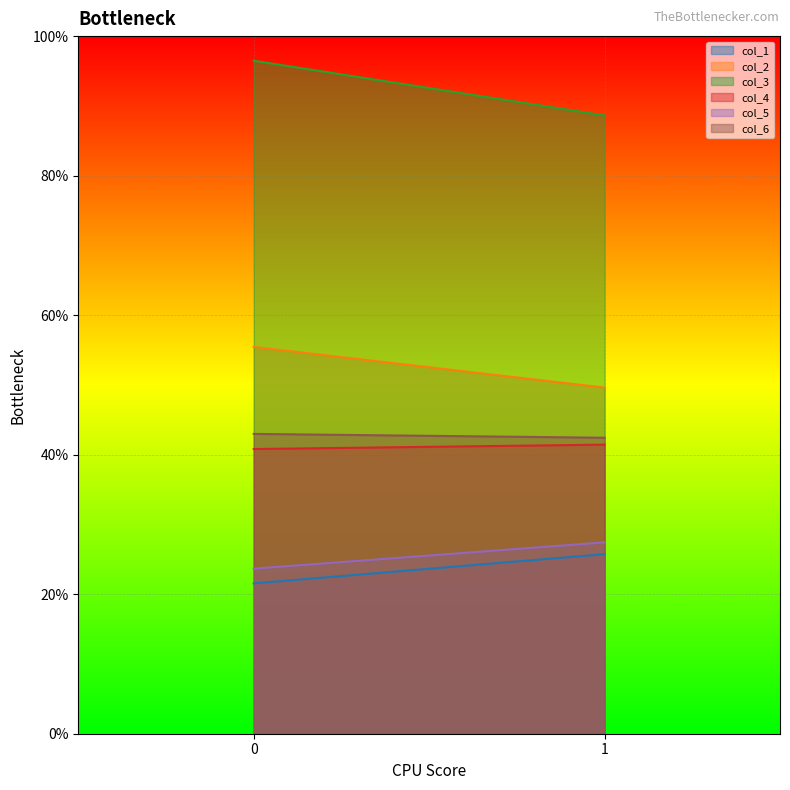

How many values in the col_3 series exceed 96?

1